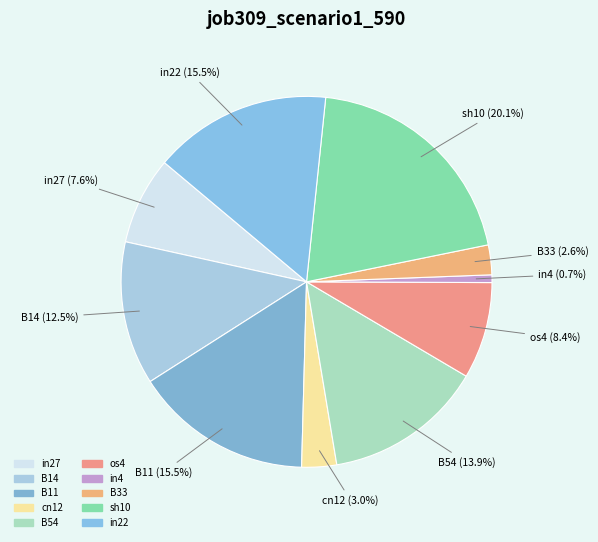

Between in27 and B14, which is larger?

B14